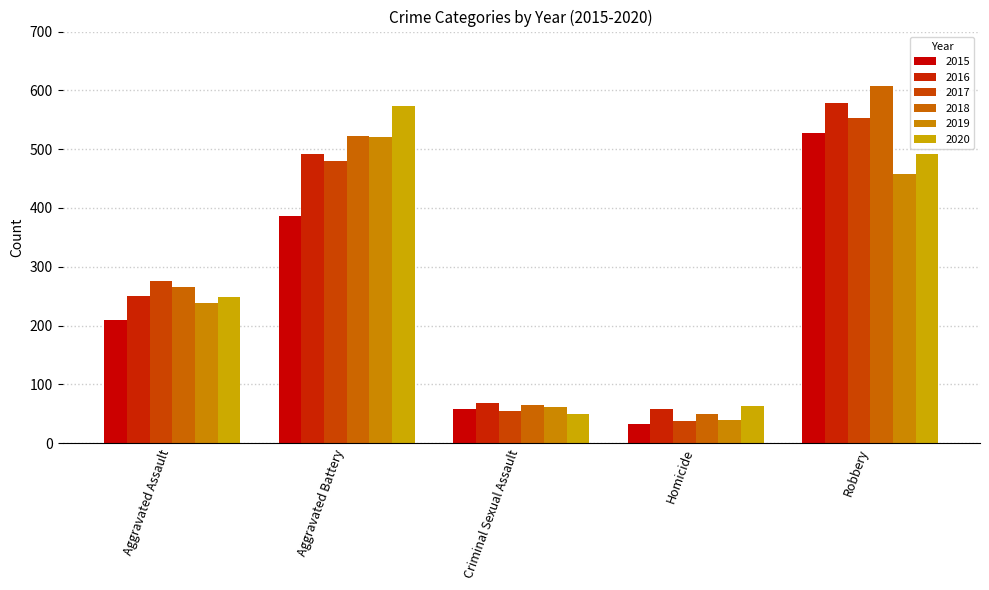

At which label is 2018 closest to 328?

Aggravated Assault